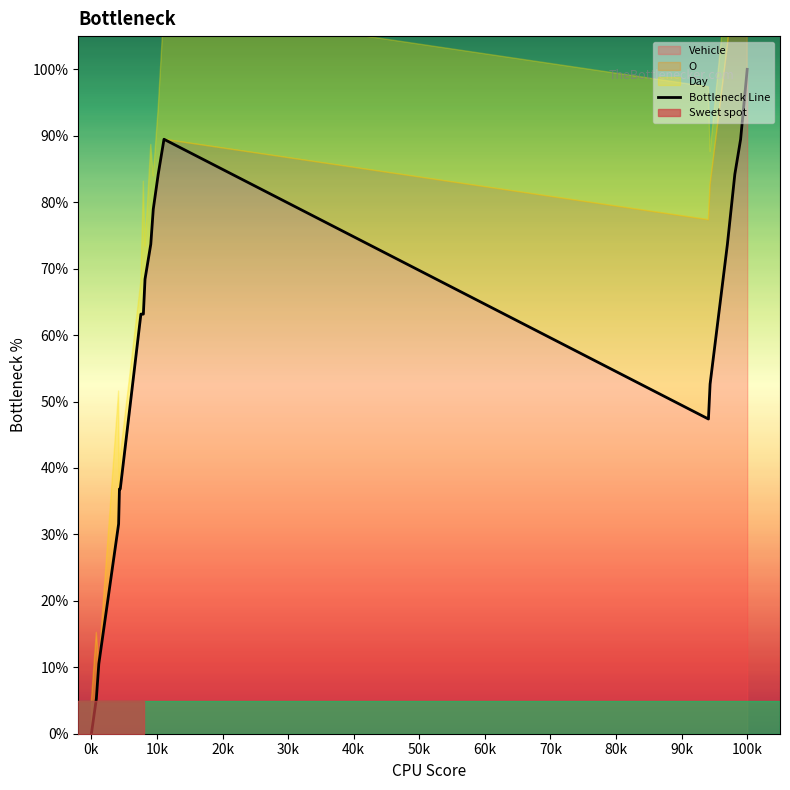

Is it true that Vehicle equals 100.0 at 100k?

True